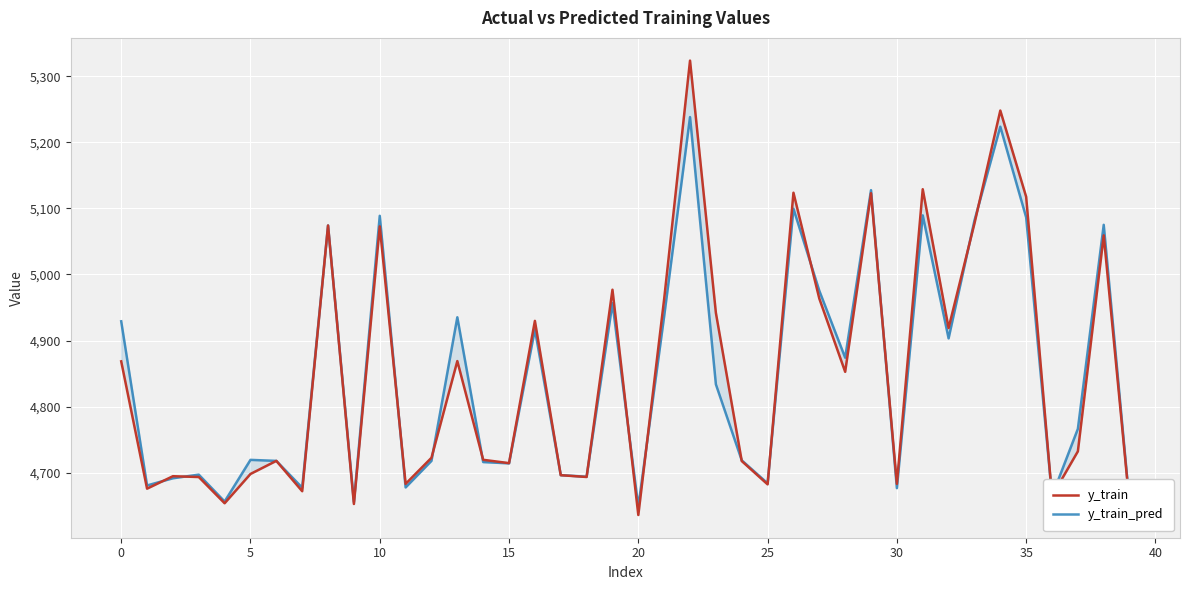

Is this an area chart (filled region under the line)?

No